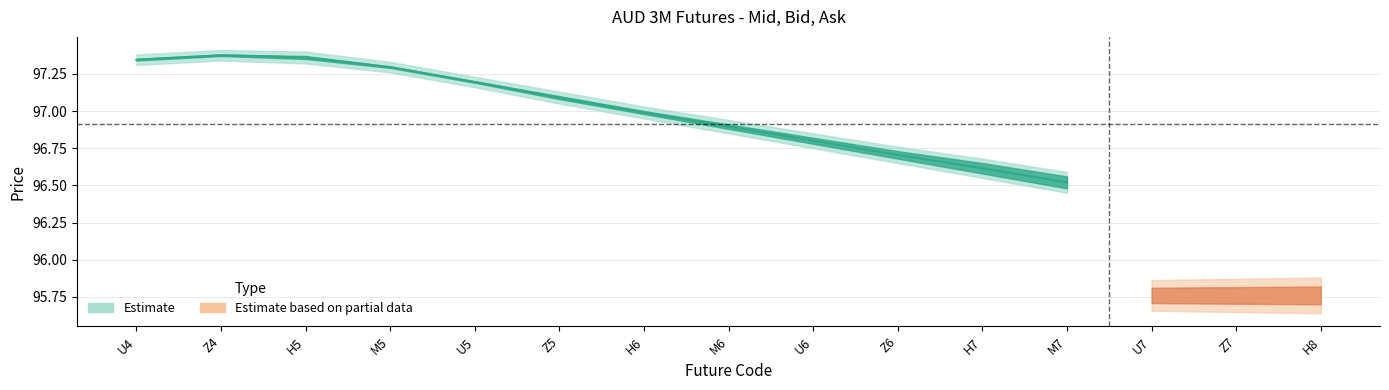

Where is ASK nearest to the value 48?

U7